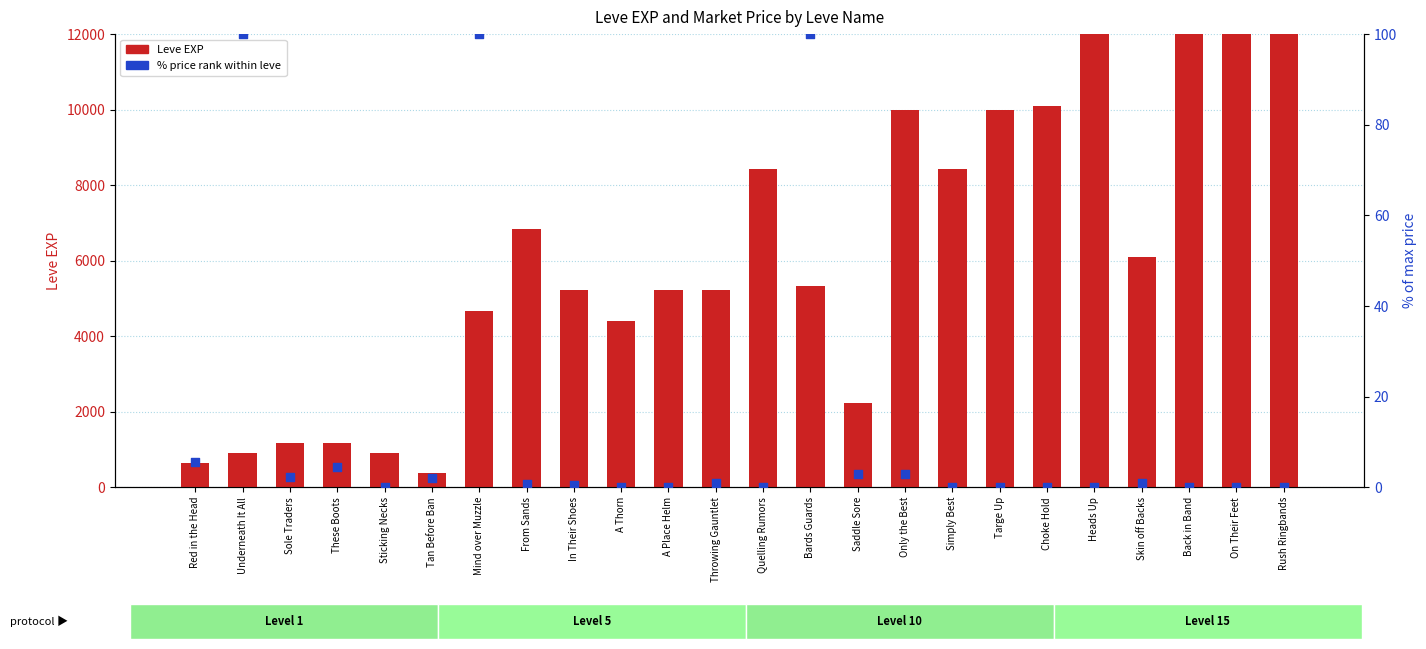

Which series reaches the minimum Y coordinate?

% price rank